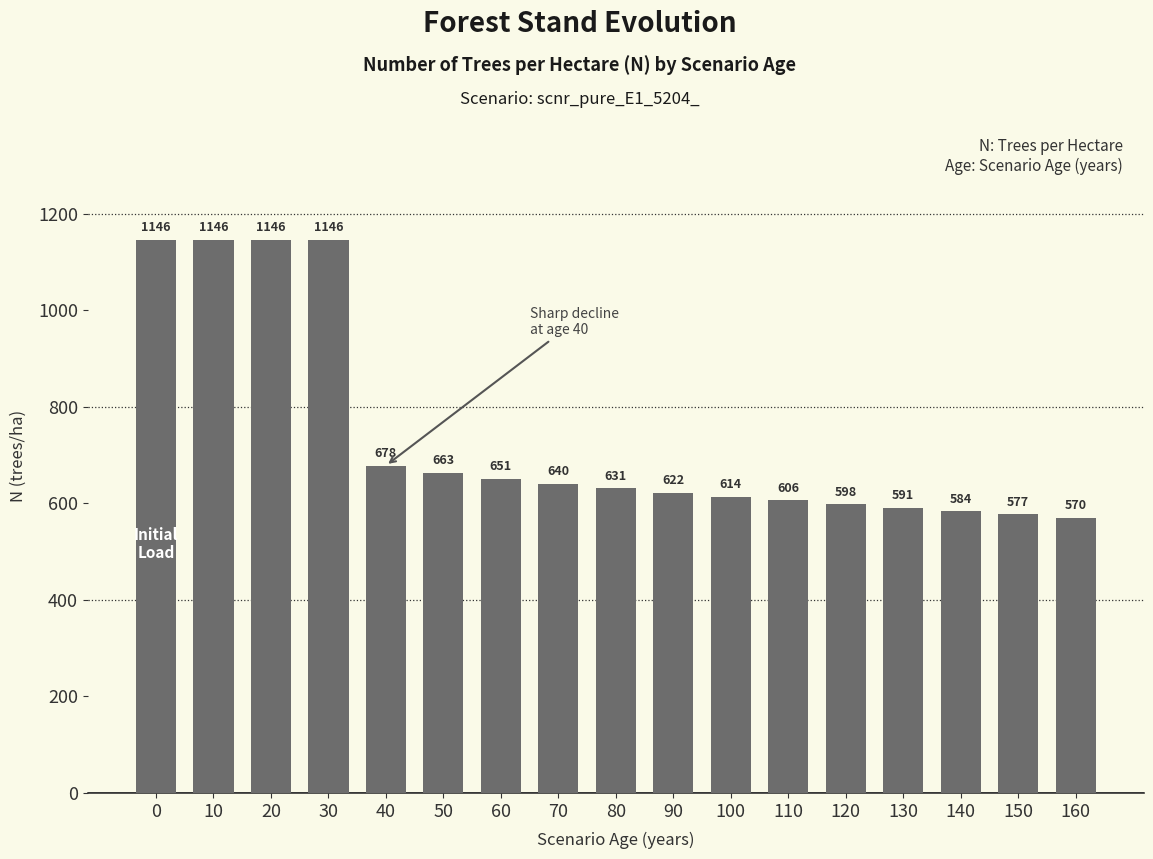

What is the value of the 17th bar from the left?

570.0